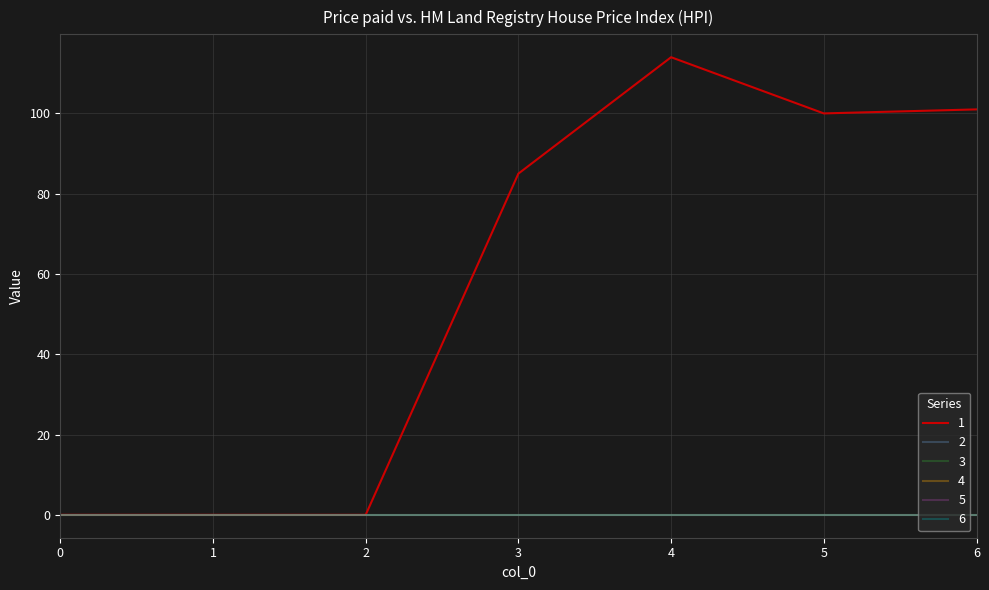

Does the chart have visible grid lines?

Yes